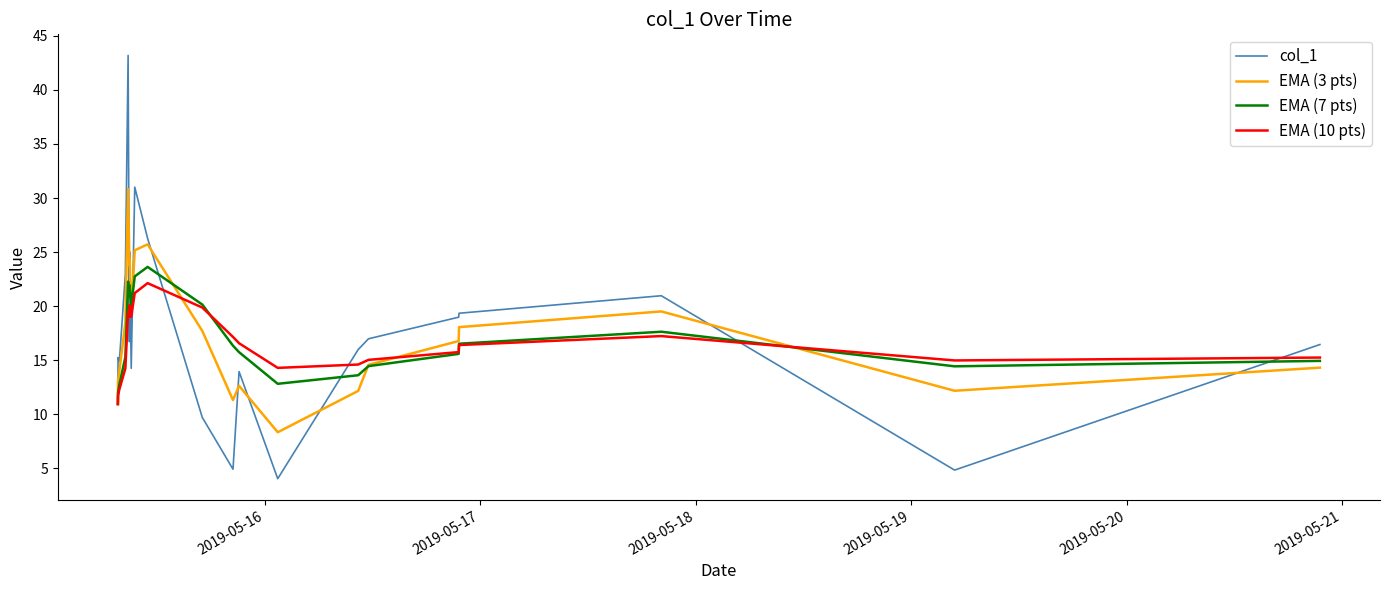

Which series has the widest spread of values?

col_1